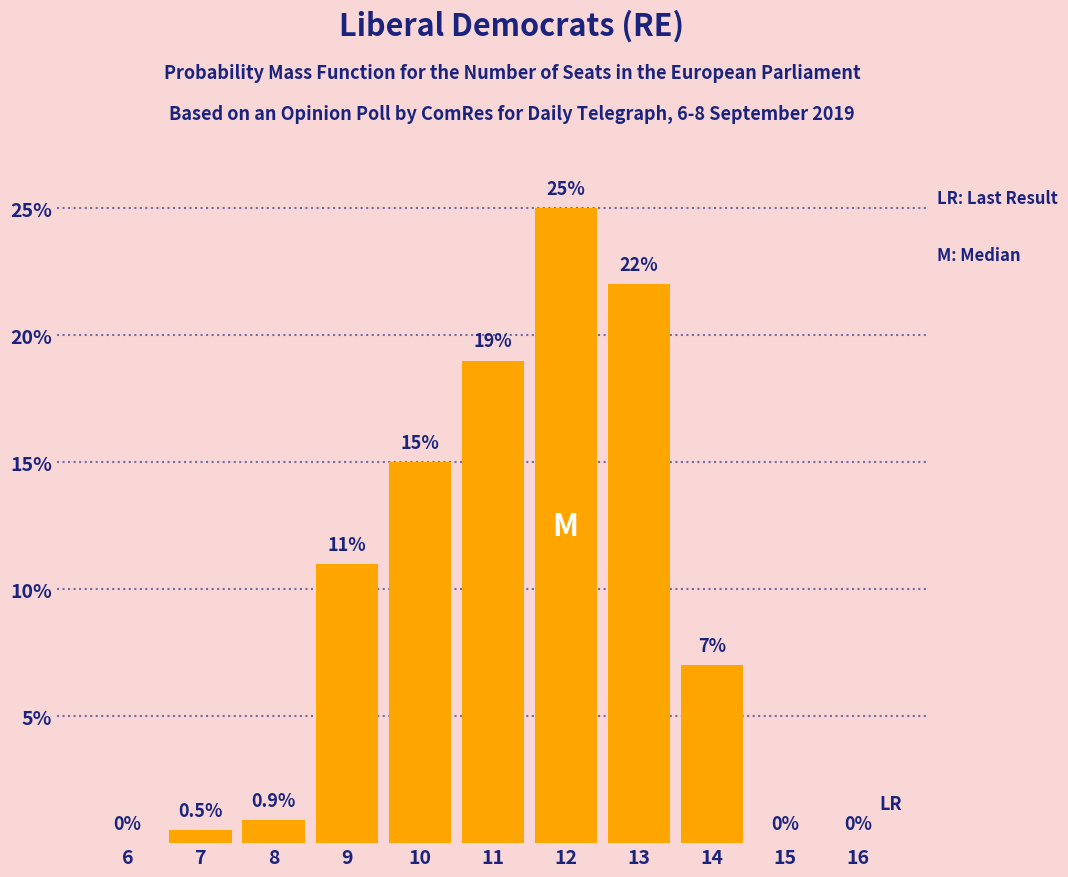

Reading left to right, transcribe all the data shown in this chart.

6=0.0	7=0.5	8=0.9	9=11.0	10=15.0	11=19.0	12=25.0	13=22.0	14=7.0	15=0.0	16=0.0